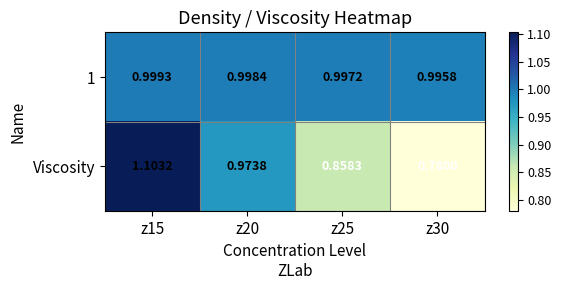

At which category does the chart reach its peak across all series?

z15